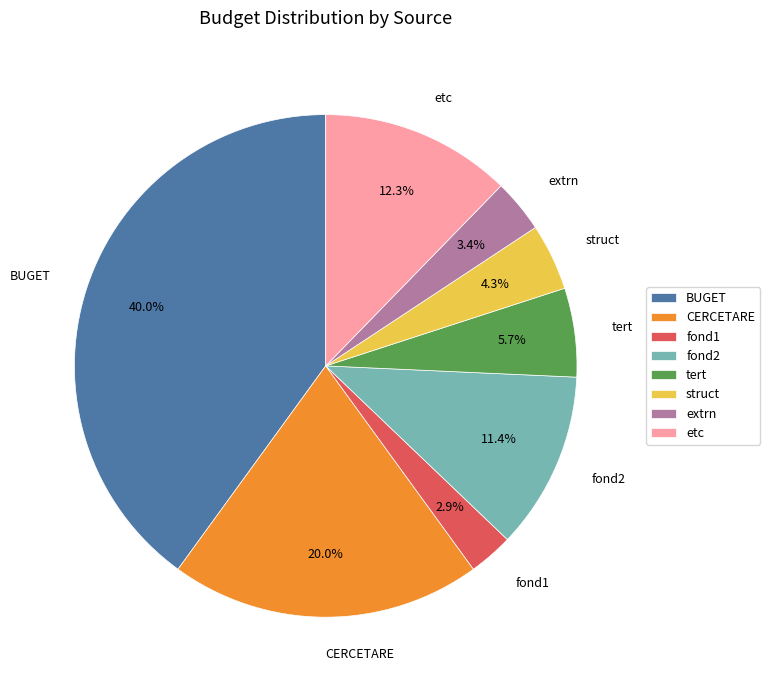

Rank the categories by value from lowest to highest.

fond1, extrn, struct, tert, fond2, etc, CERCETARE, BUGET